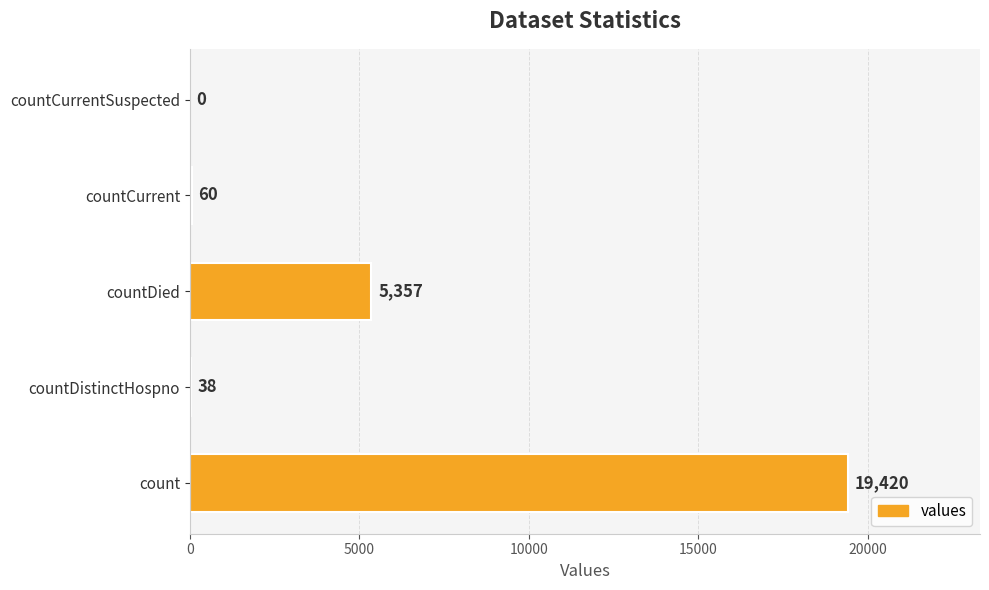

How many distinct data groups are displayed?

1